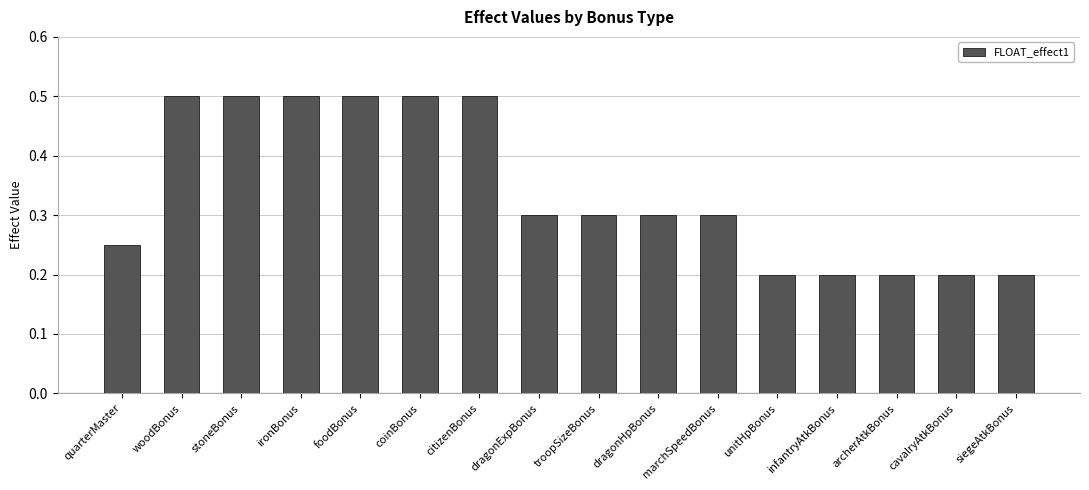

How many values are between 0 and 1?

16